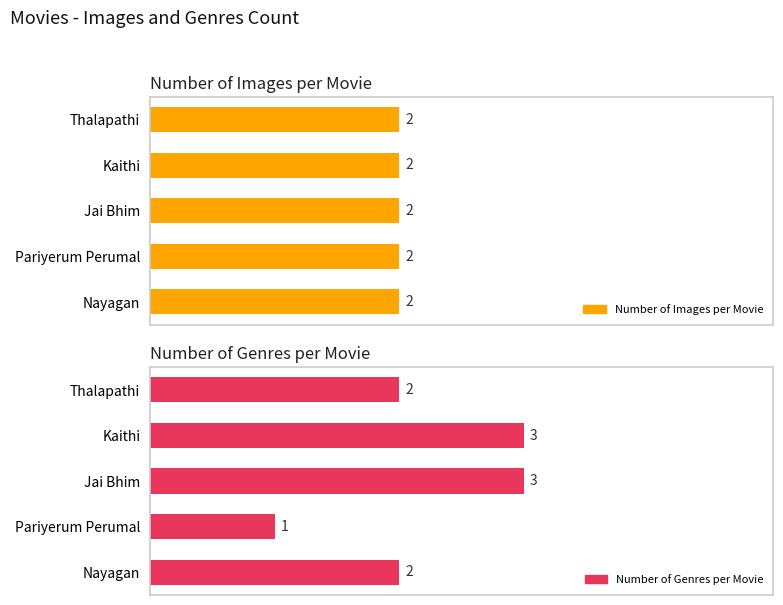

Which series has the widest spread of values?

Number of Genres per Movie